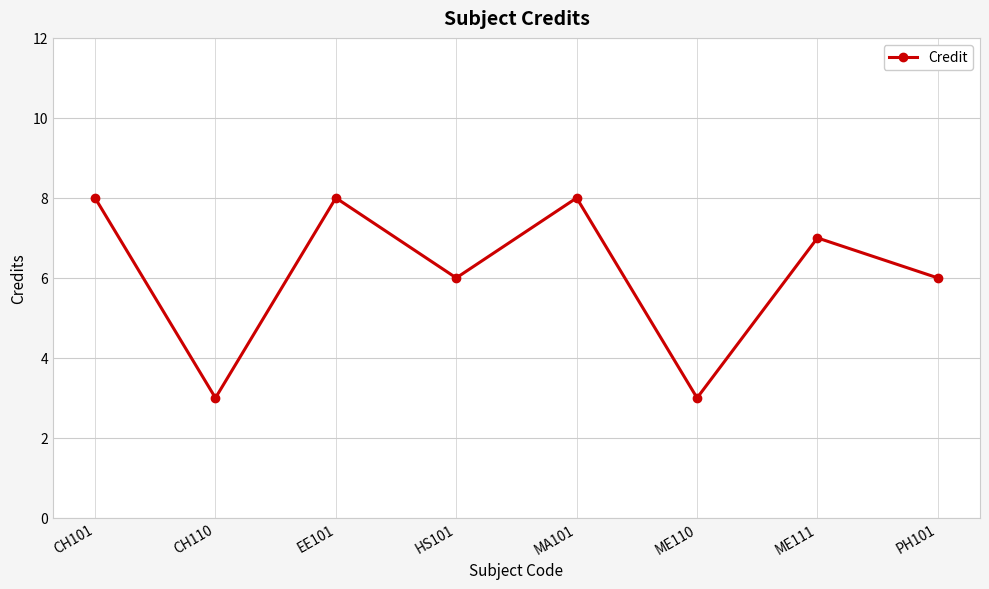

Read the value at ME111.

7